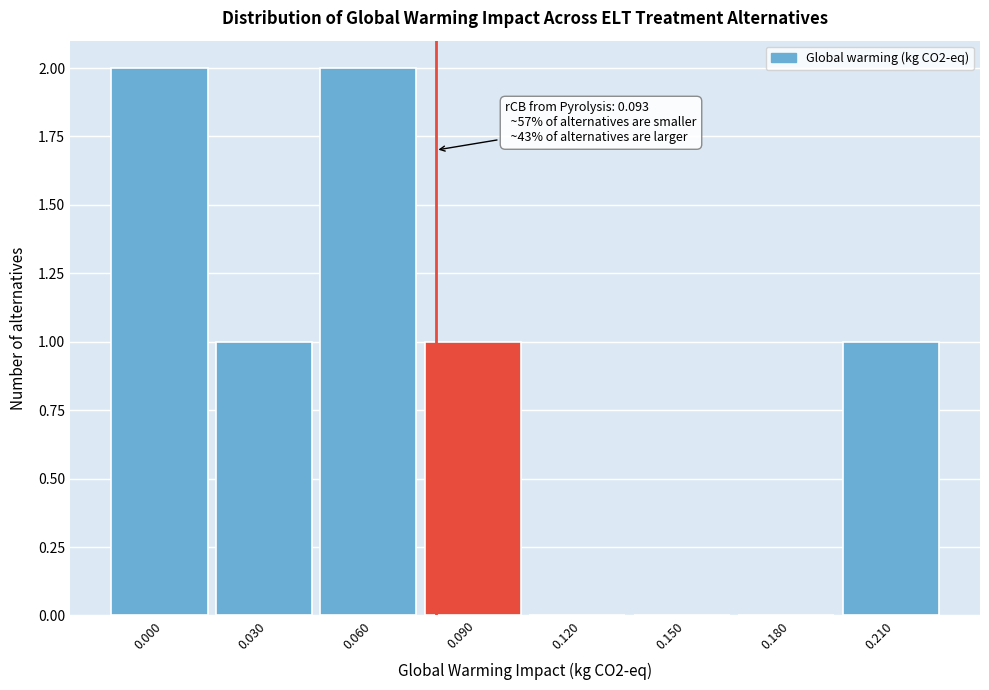

Reading left to right, transcribe all the data shown in this chart.

0.000=2	0.030=1	0.060=2	0.090=1	0.120=0	0.150=0	0.180=0	0.210=1